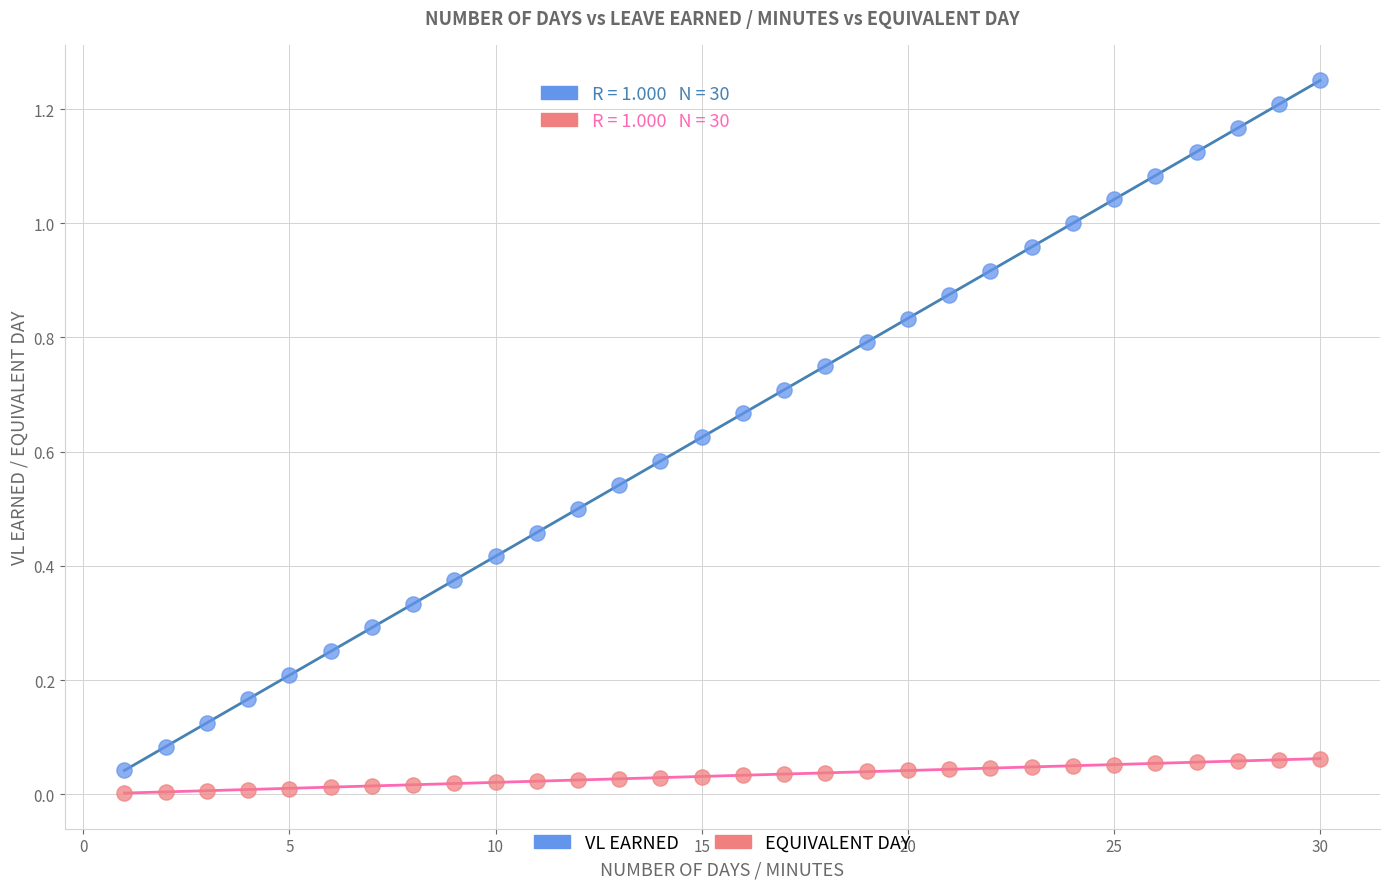

What is the X range (max minus min) for the scatter plot?

29.0